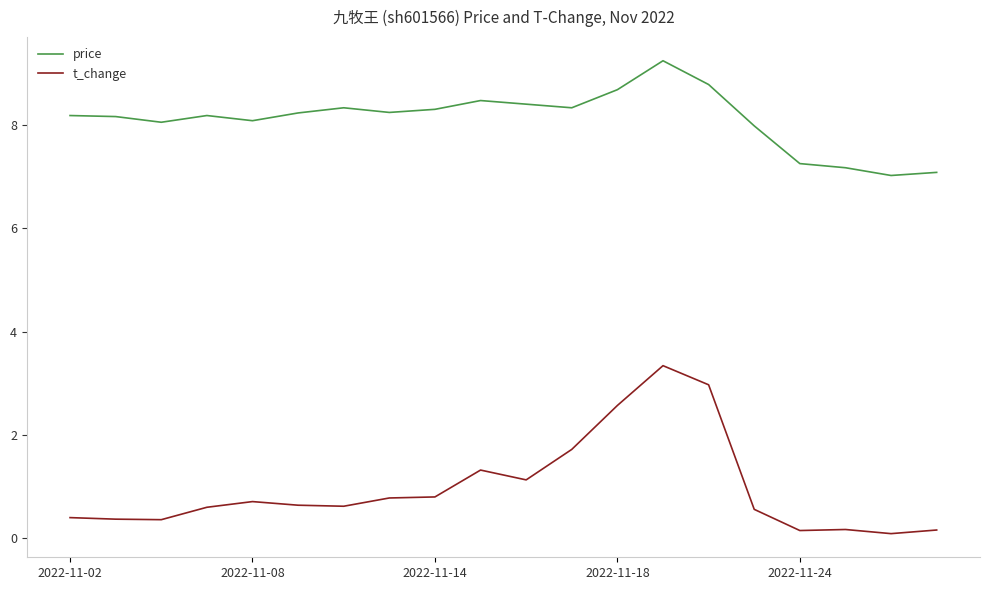

What are all the series names shown in the legend?

price, t_change